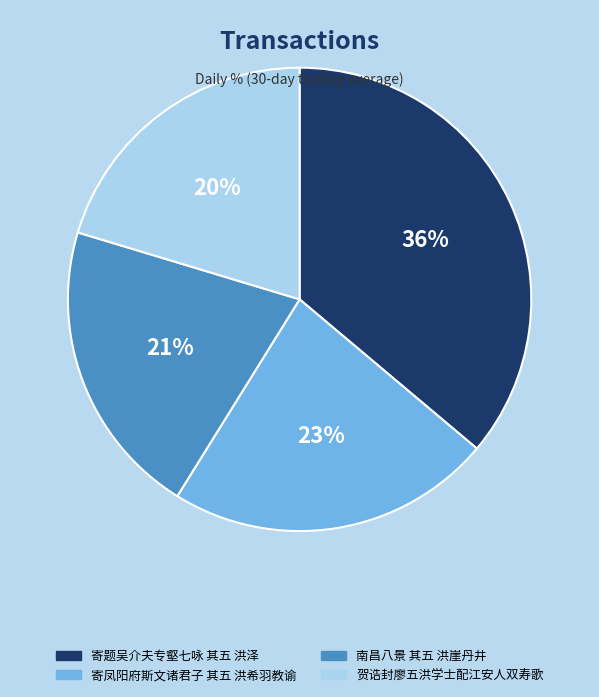

Count the number of slices in the pie.

4